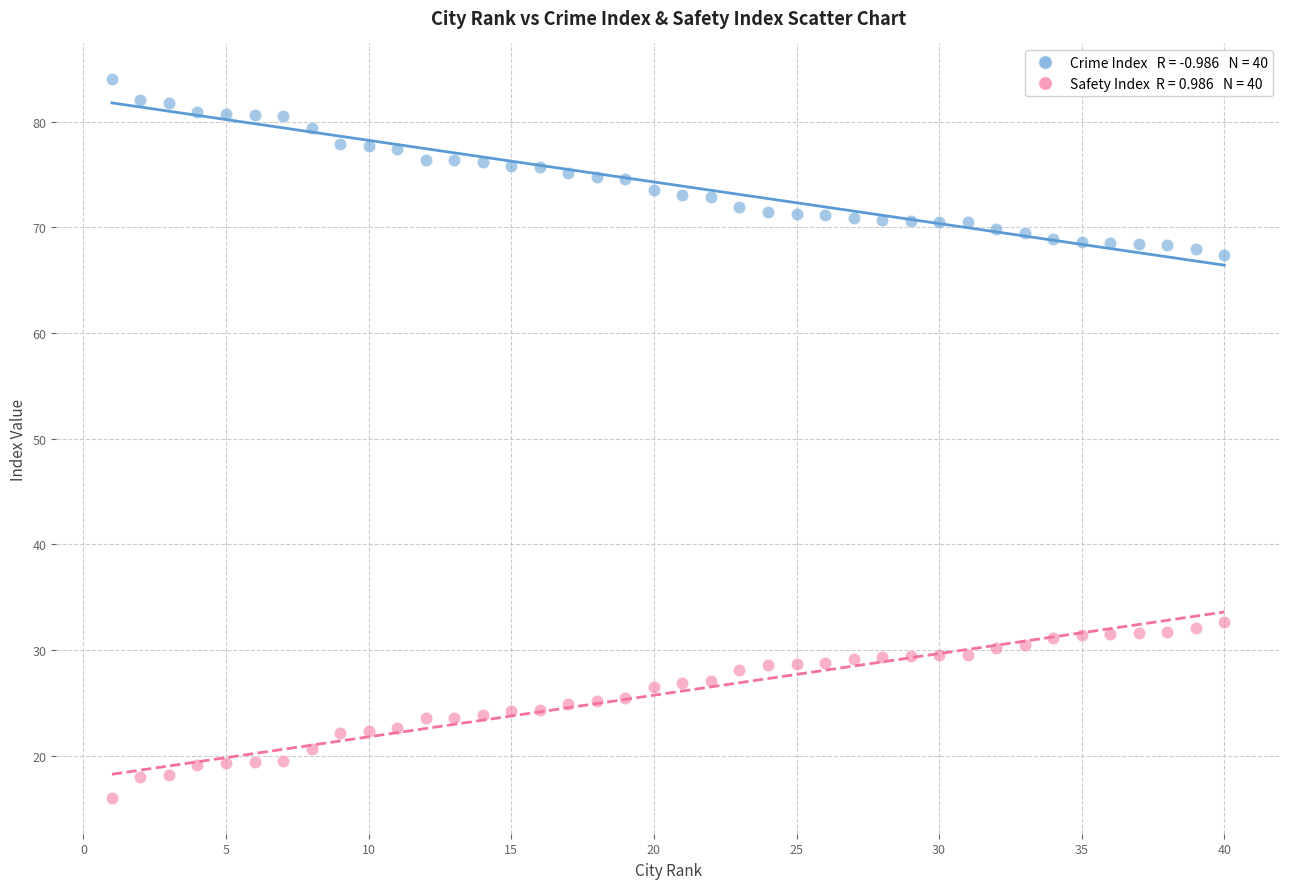

Across all data points, what is the range of Y values (max minus min)?

68.0